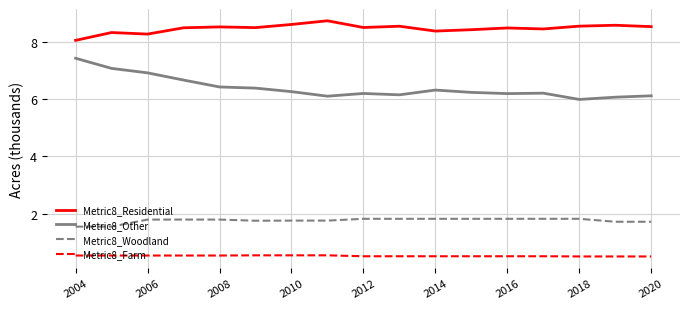

List the series in order of their overall mean, highest first.

Metric8_Residential, Metric8_Other, Metric8_Woodland, Metric8_Farm